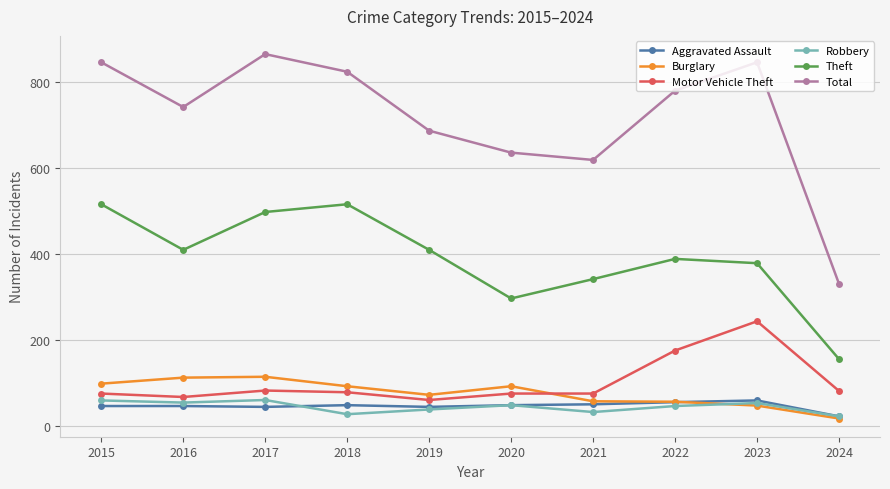

What is the value of the Total point at the 8th from the left?

779